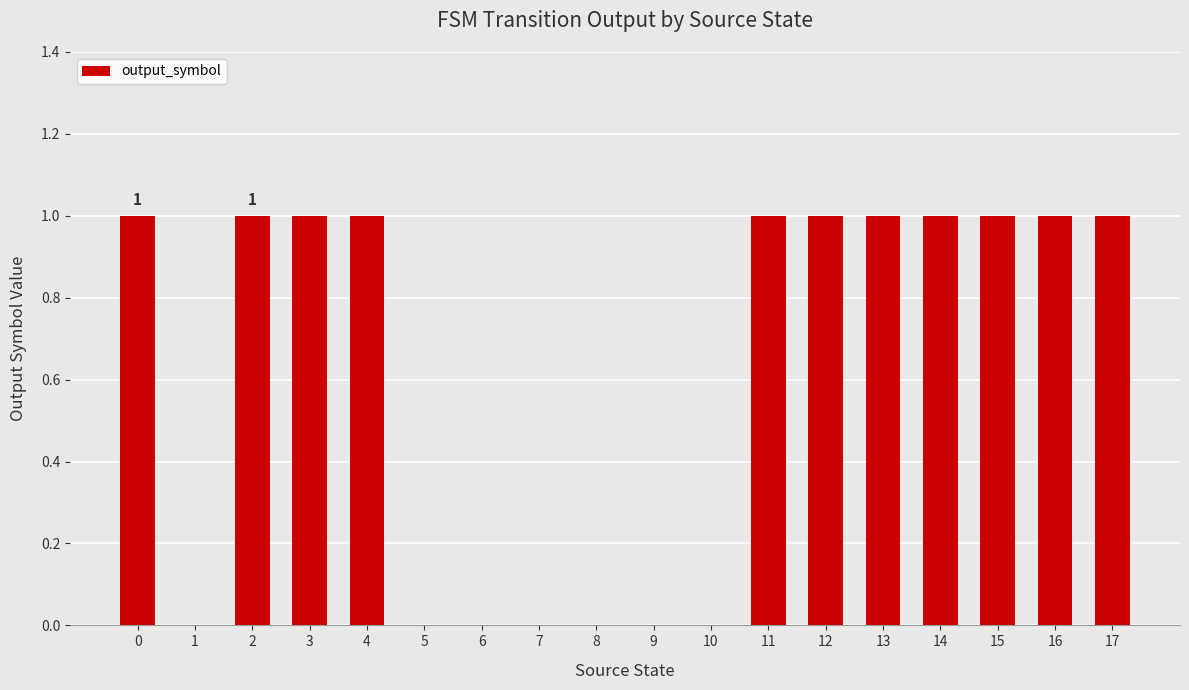

Is it true that the value at 13 is 1?

True